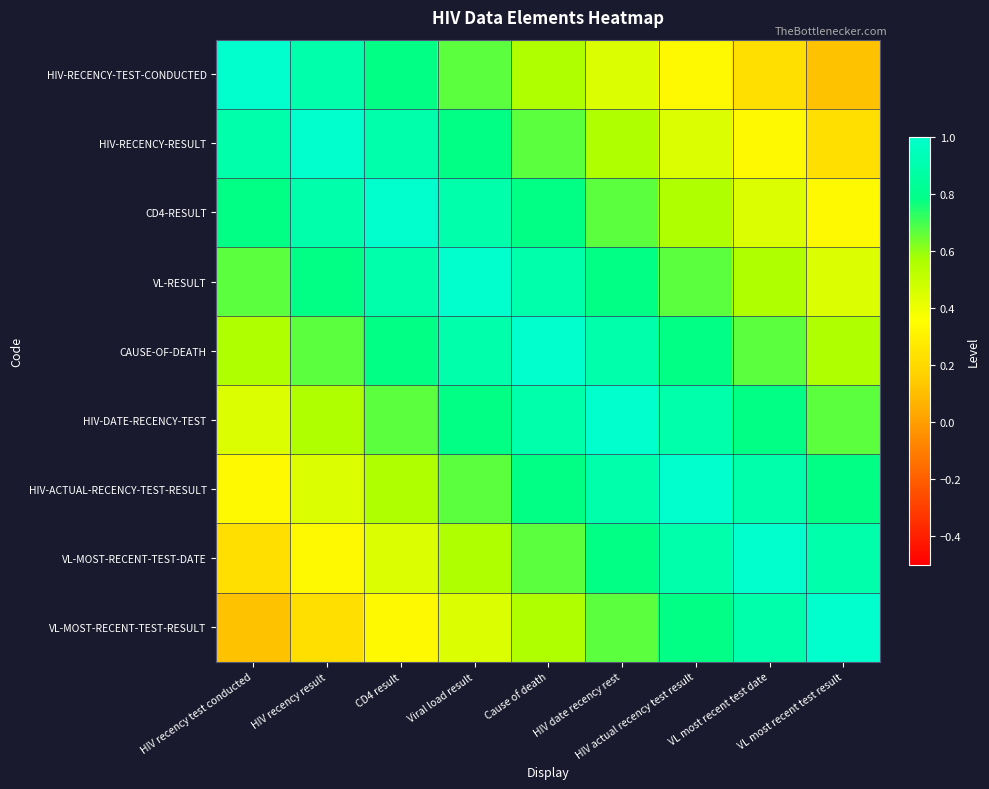

Which series has the widest spread of values?

HIV-RECENCY-TEST-CONDUCTED